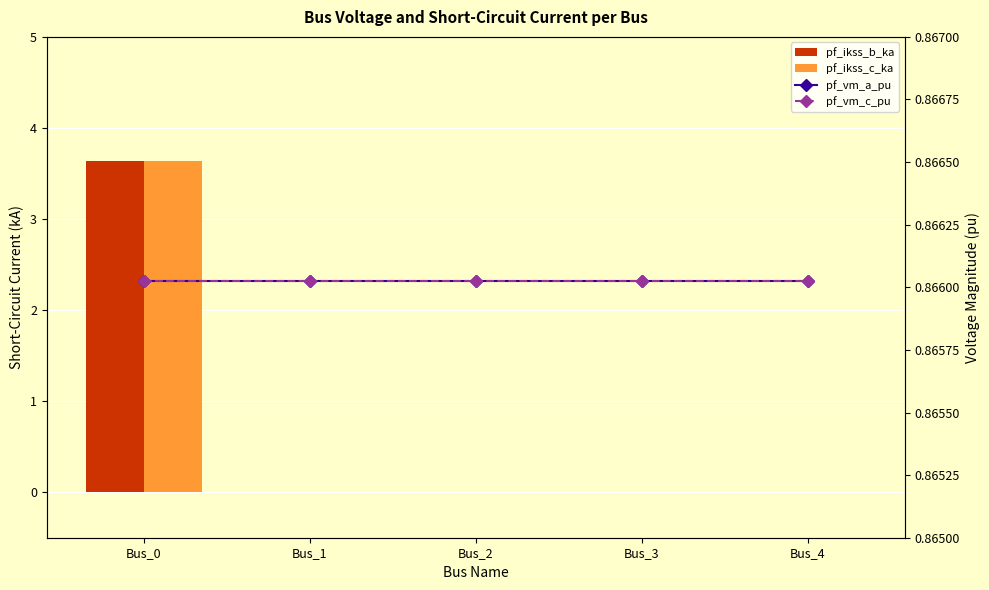

Reading right to left, transcribe all the data shown in this chart.

pf_ikss_b_ka: Bus_4=0.0	Bus_3=0.0	Bus_2=0.0	Bus_1=0.0	Bus_0=3.6
pf_ikss_c_ka: Bus_4=0.0	Bus_3=0.0	Bus_2=0.0	Bus_1=0.0	Bus_0=3.6
pf_vm_a_pu: Bus_4=0.9	Bus_3=0.9	Bus_2=0.9	Bus_1=0.9	Bus_0=0.9
pf_vm_c_pu: Bus_4=0.9	Bus_3=0.9	Bus_2=0.9	Bus_1=0.9	Bus_0=0.9